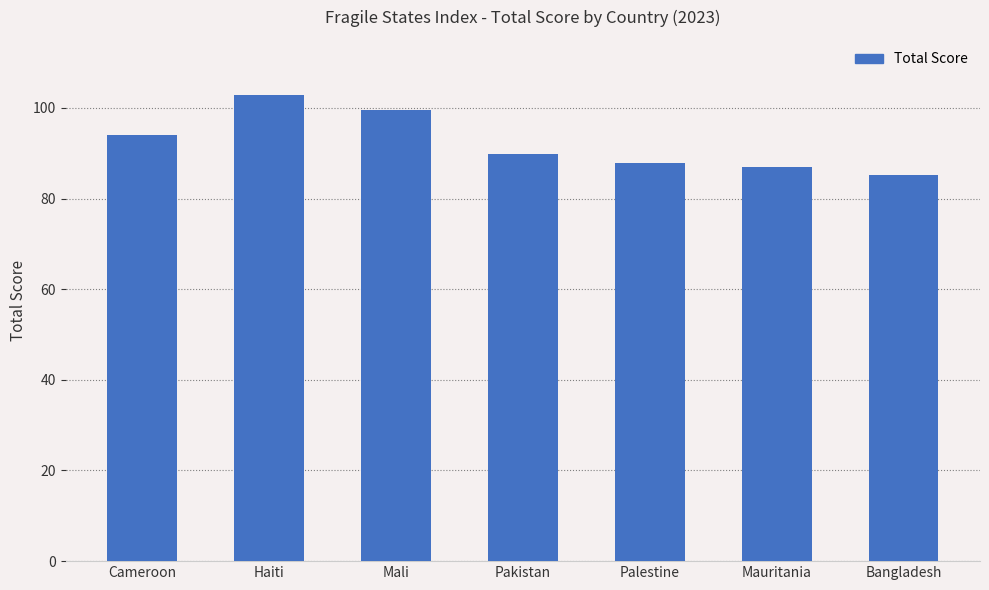

Are the bars horizontal?

No